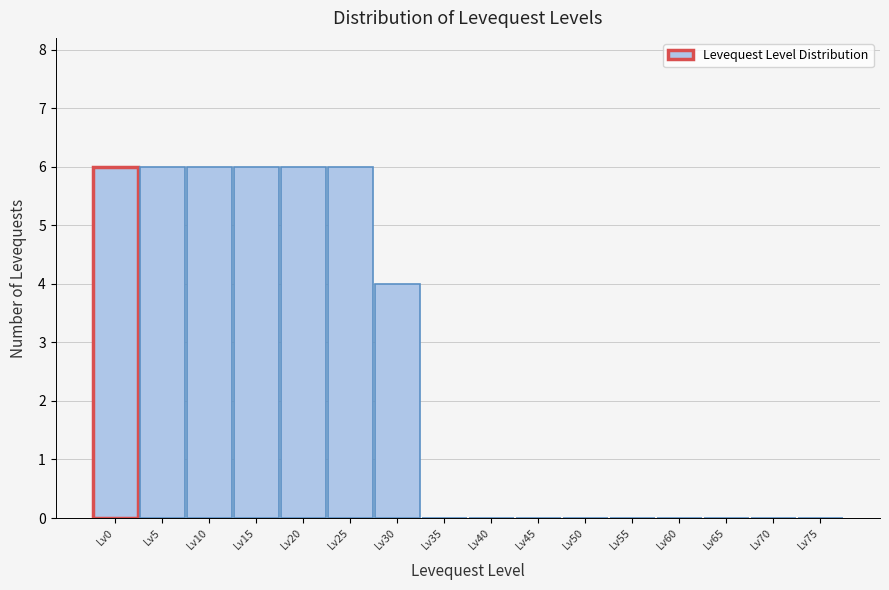

Reading left to right, what are all the values shown in this chart?

Lv0=6	Lv5=6	Lv10=6	Lv15=6	Lv20=6	Lv25=6	Lv30=4	Lv35=0	Lv40=0	Lv45=0	Lv50=0	Lv55=0	Lv60=0	Lv65=0	Lv70=0	Lv75=0